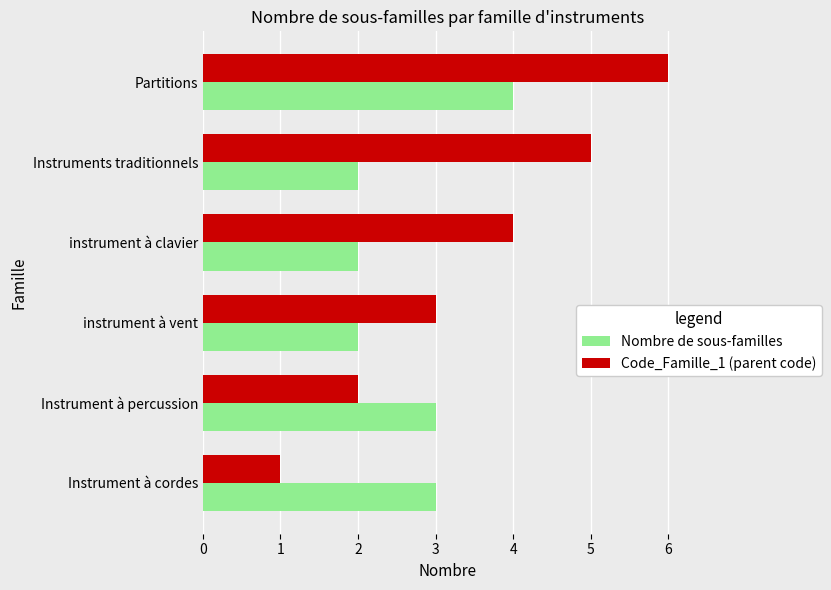

What is the lowest value of the Nombre de sous-familles series?

2